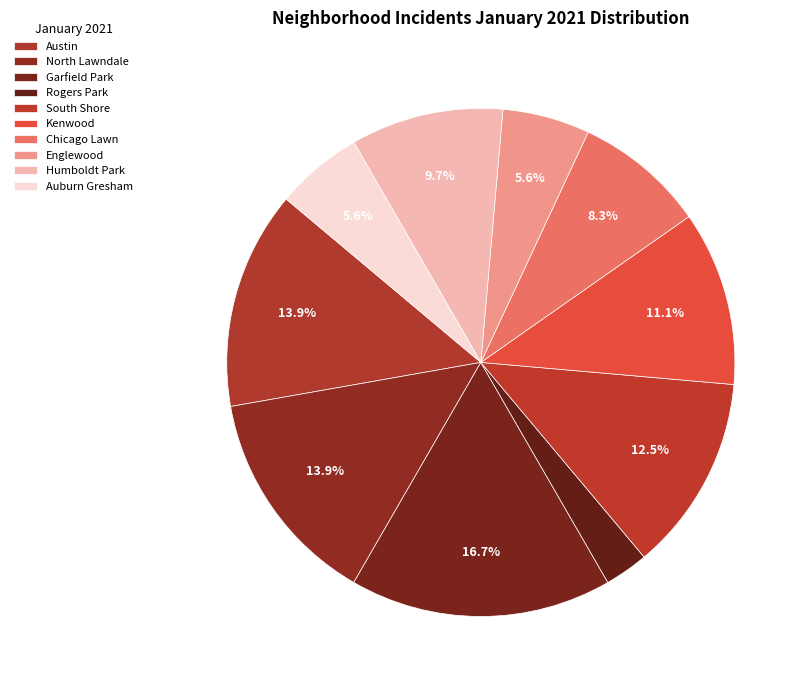

Is it true that North Lawndale is 14% of the pie?

True